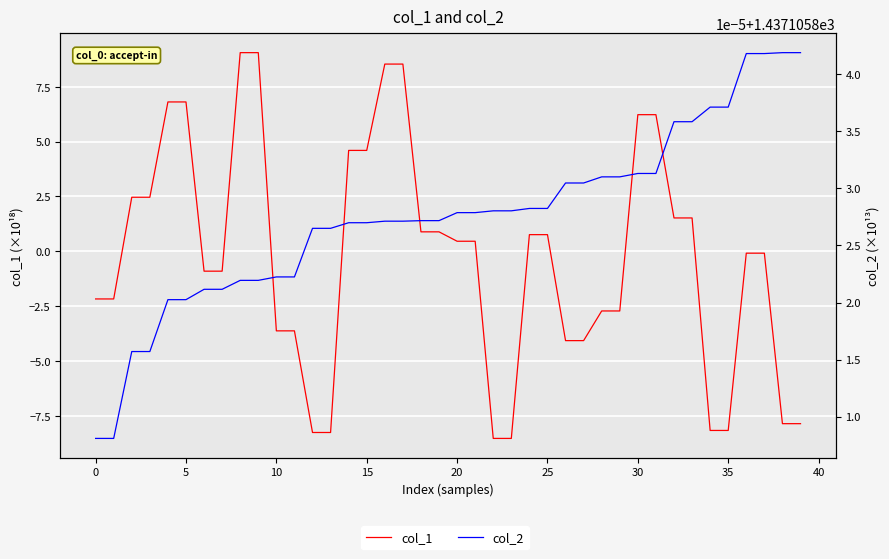

How many distinct data groups are displayed?

2